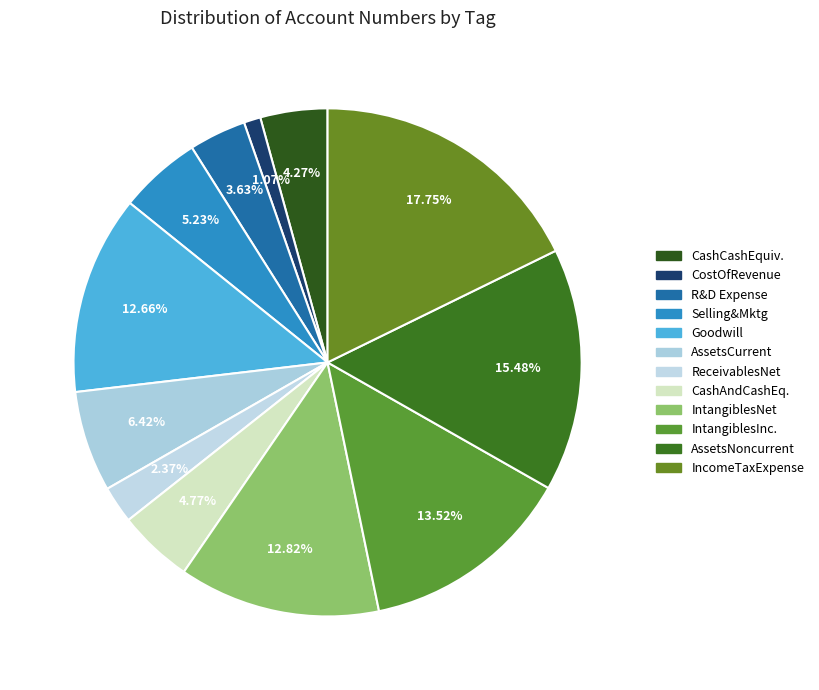

How many segments does this pie chart have?

12